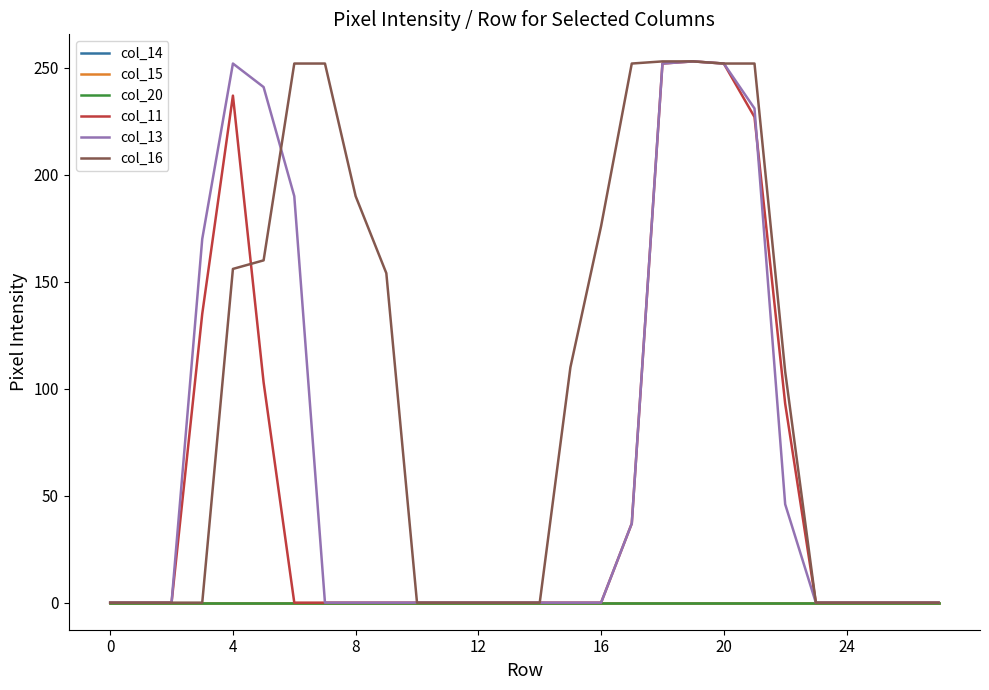

Does the chart have visible grid lines?

No